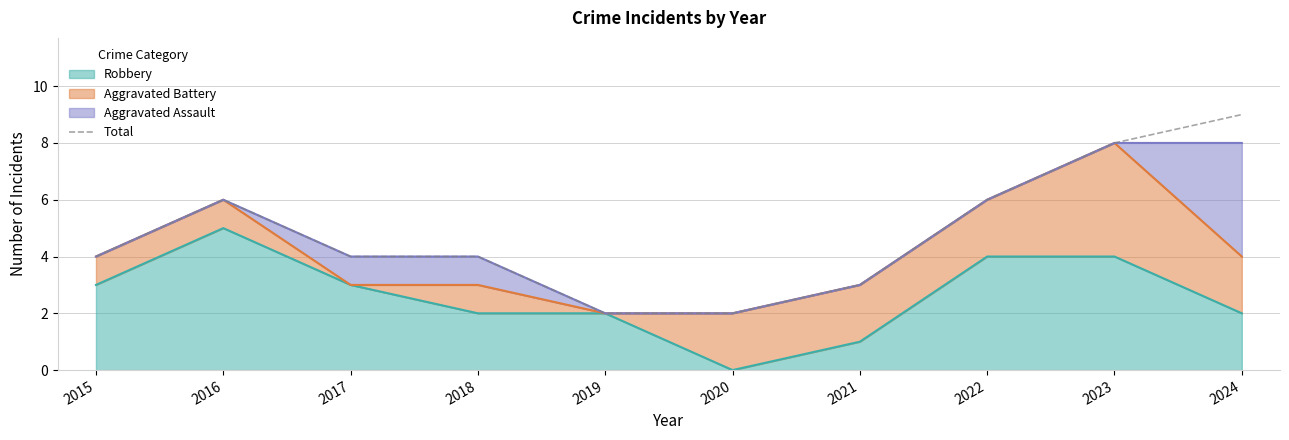

The chart shows a value of 8 at 2023. True or false?

True